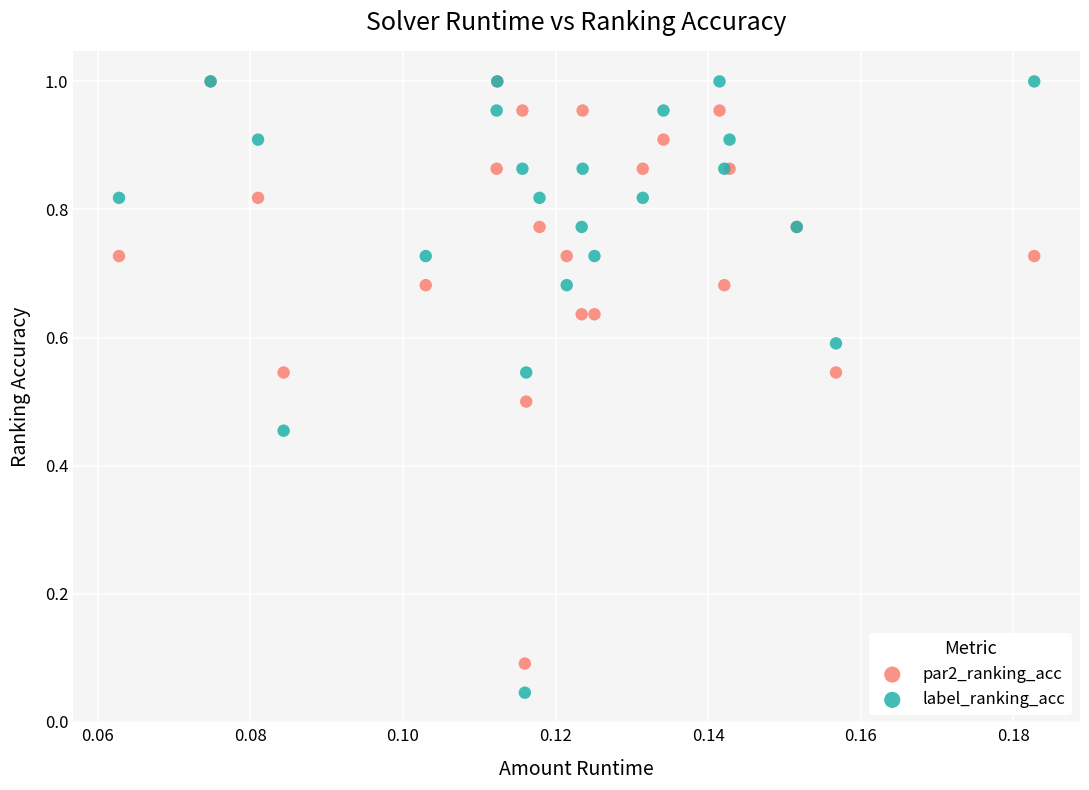

Which series has the widest spread of Y values?

label_ranking_acc